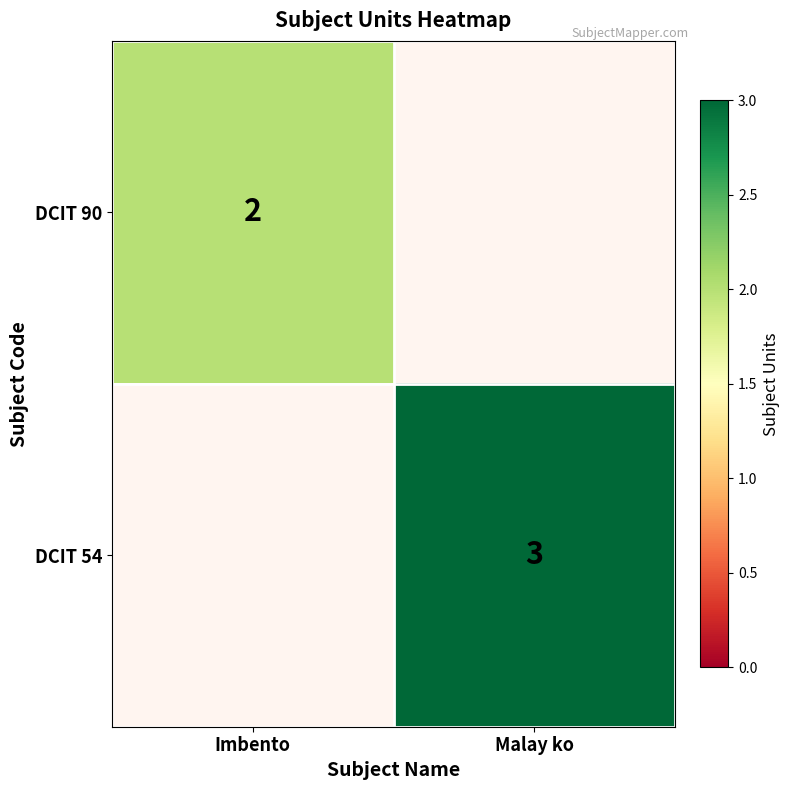

How many DCIT 54 values are between 0 and 3?

2